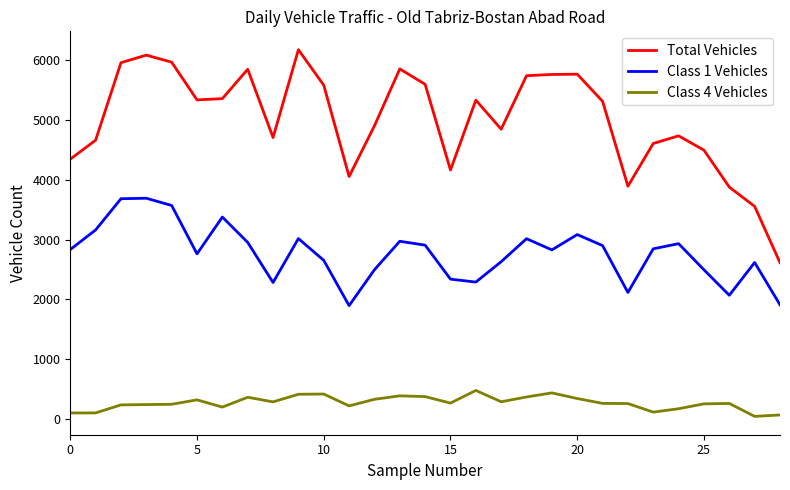

List the series in order of their peak value, highest first.

Total Vehicles, Class 1 Vehicles, Class 4 Vehicles